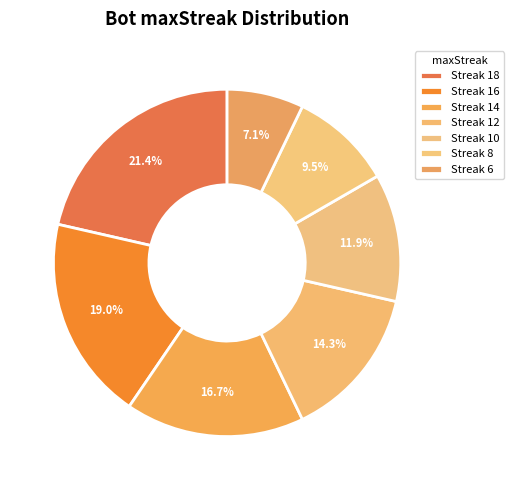

What is the smallest slice in the pie chart?

6